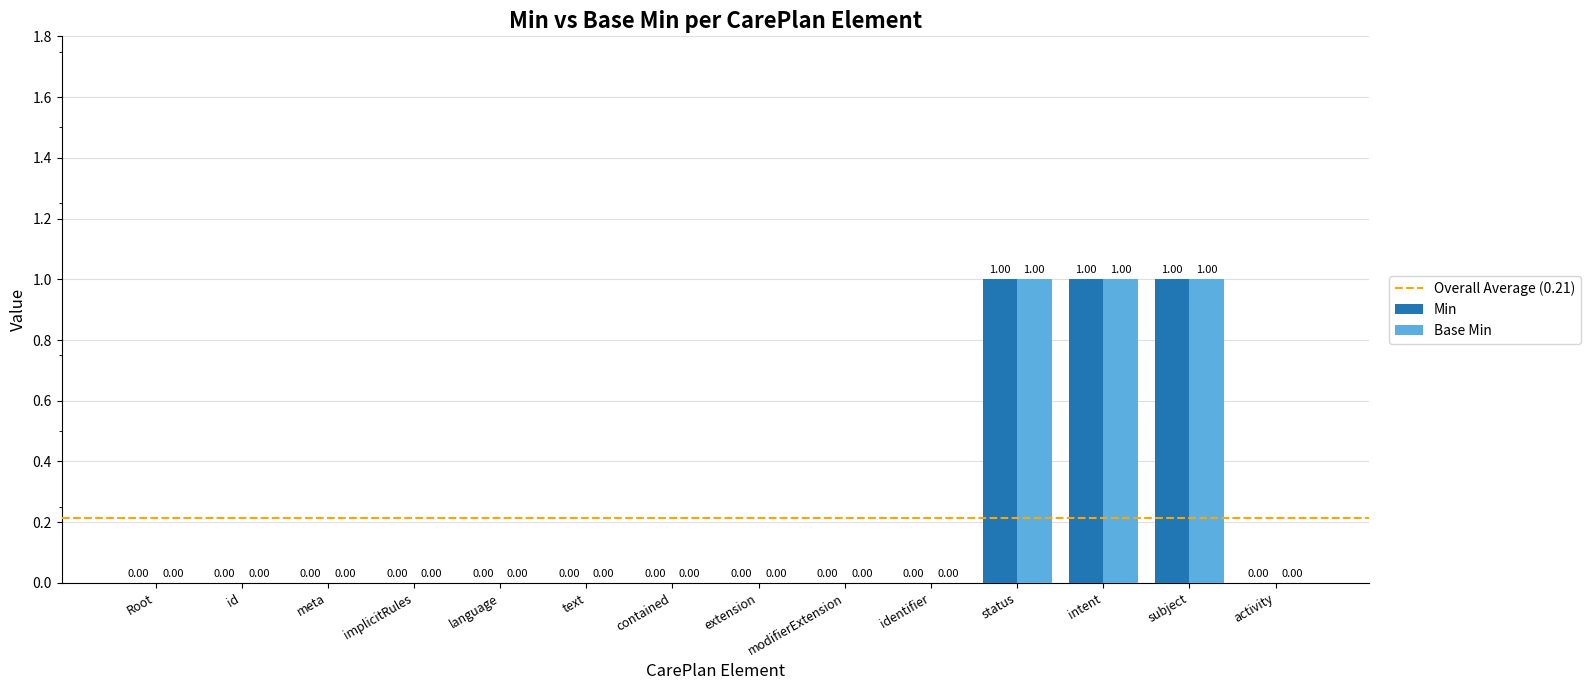

What is the sum of all Base Min values?

3